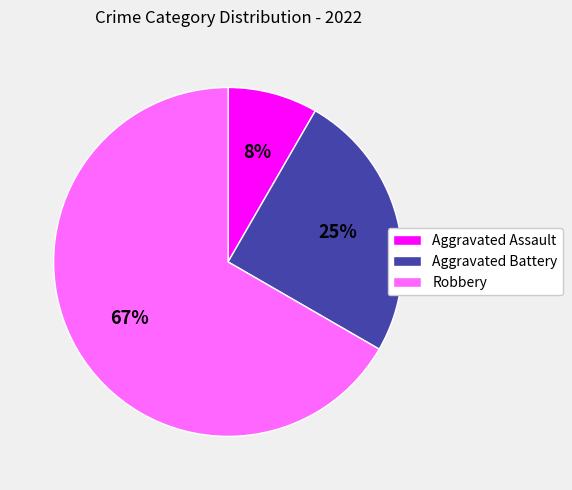

Which slice is the smallest?

Aggravated Assault